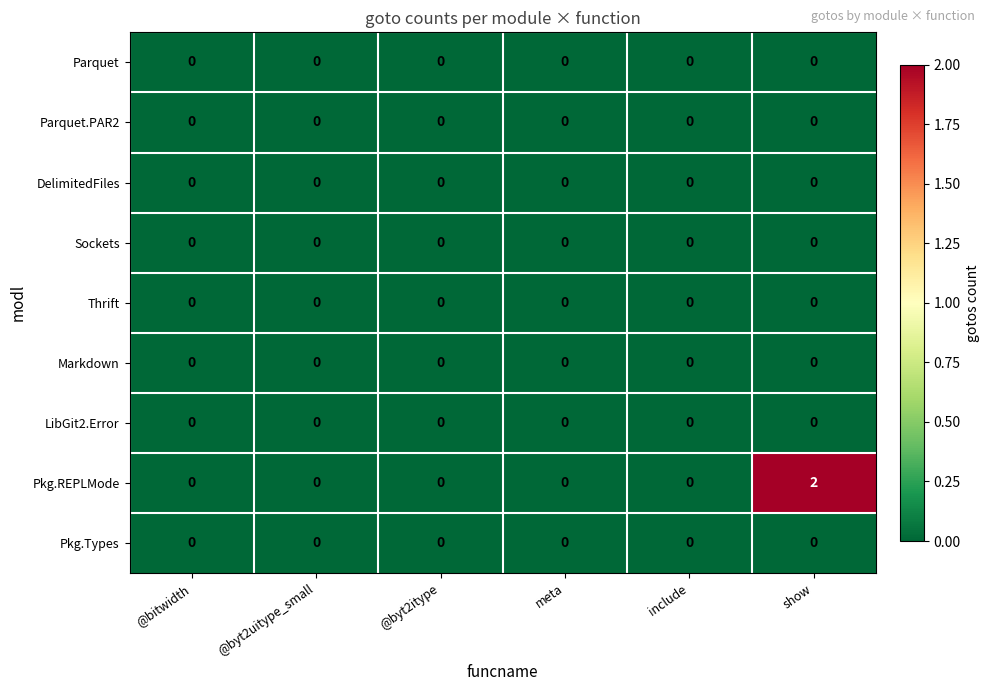

Which series has the largest range (max minus min)?

Pkg.REPLMode